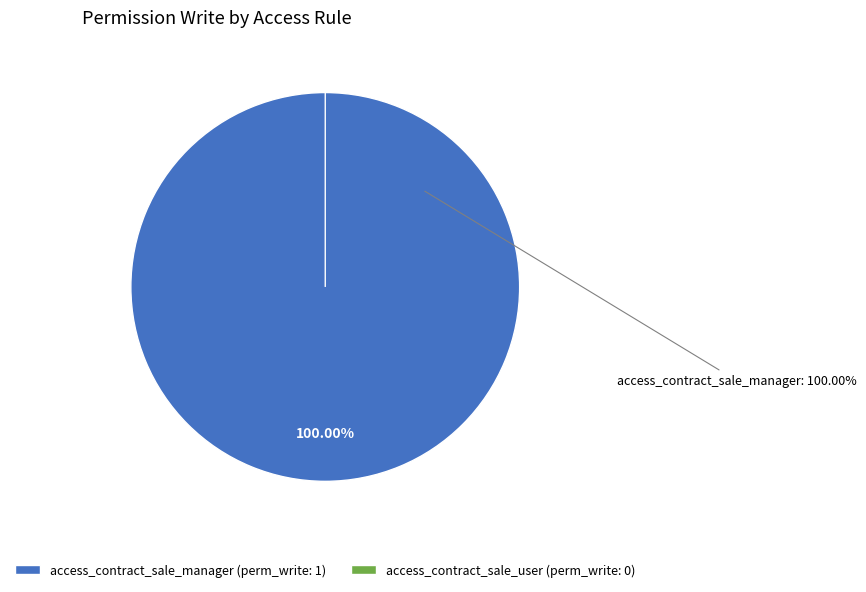

To the nearest percent, what is the average slice percentage?

50%